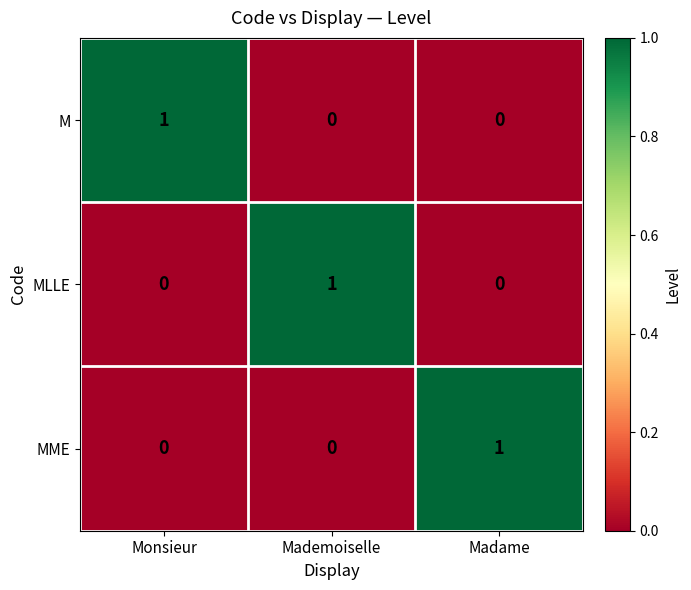

Which category has the highest value in the M series?

Monsieur